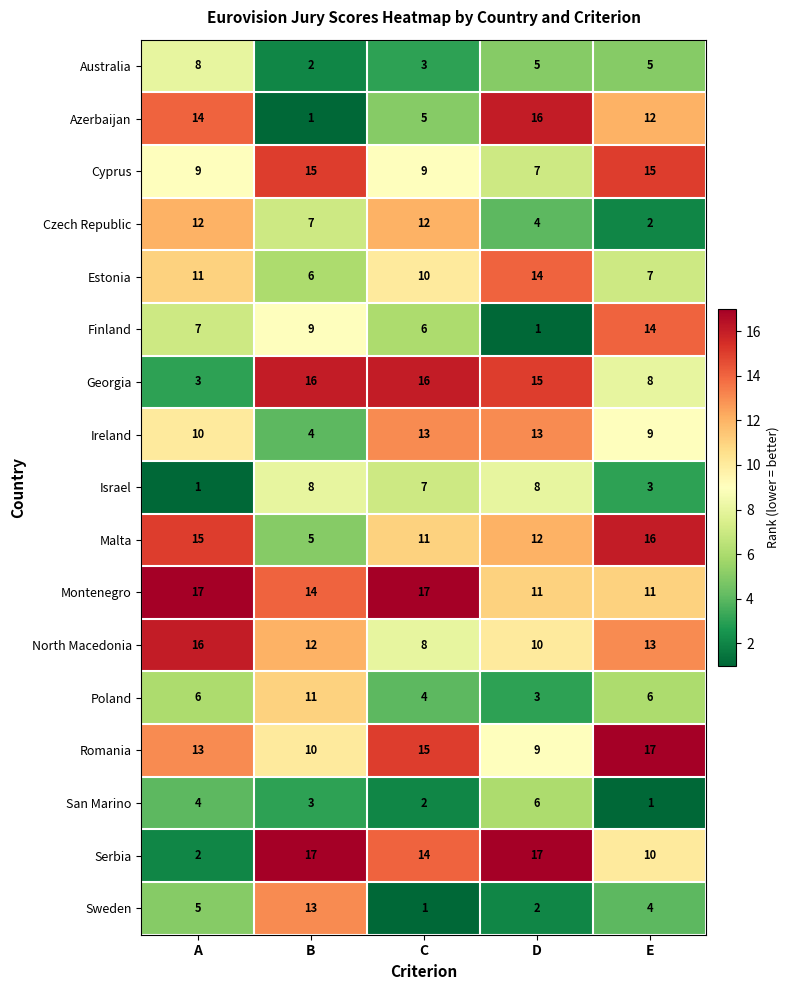

Between A and E, which series saw the biggest shift?

Czech Republic